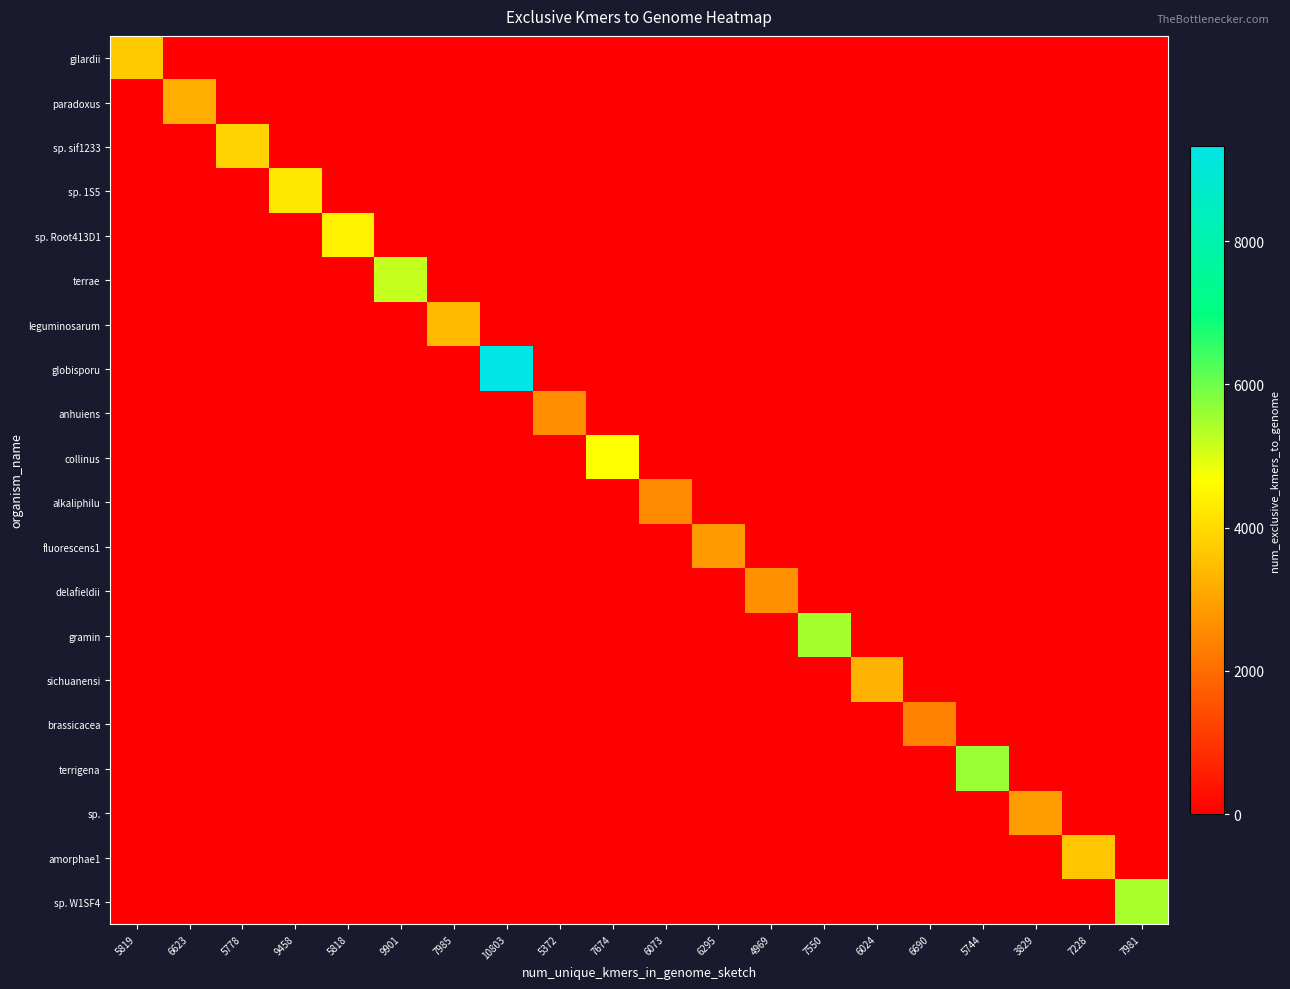

Reading left to right, list all the values displayed in this chart.

gilardii: 5819=3697	6623=0	5778=0	9458=0	5818=0	9901=0	7985=0	10803=0	5372=0	7674=0	6073=0	6295=0	4969=0	7550=0	6024=0	6690=0	5744=0	3829=0	7228=0	7981=0
paradoxus: 5819=0	6623=3176	5778=0	9458=0	5818=0	9901=0	7985=0	10803=0	5372=0	7674=0	6073=0	6295=0	4969=0	7550=0	6024=0	6690=0	5744=0	3829=0	7228=0	7981=0
sp. sif1233: 5819=0	6623=0	5778=3887	9458=0	5818=0	9901=0	7985=0	10803=0	5372=0	7674=0	6073=0	6295=0	4969=0	7550=0	6024=0	6690=0	5744=0	3829=0	7228=0	7981=0
sp. 1S5: 5819=0	6623=0	5778=0	9458=4232	5818=0	9901=0	7985=0	10803=0	5372=0	7674=0	6073=0	6295=0	4969=0	7550=0	6024=0	6690=0	5744=0	3829=0	7228=0	7981=0
sp. Root413D1: 5819=0	6623=0	5778=0	9458=0	5818=4432	9901=0	7985=0	10803=0	5372=0	7674=0	6073=0	6295=0	4969=0	7550=0	6024=0	6690=0	5744=0	3829=0	7228=0	7981=0
terrae: 5819=0	6623=0	5778=0	9458=0	5818=0	9901=5210	7985=0	10803=0	5372=0	7674=0	6073=0	6295=0	4969=0	7550=0	6024=0	6690=0	5744=0	3829=0	7228=0	7981=0
leguminosarum: 5819=0	6623=0	5778=0	9458=0	5818=0	9901=0	7985=3421	10803=0	5372=0	7674=0	6073=0	6295=0	4969=0	7550=0	6024=0	6690=0	5744=0	3829=0	7228=0	7981=0
globisporu: 5819=0	6623=0	5778=0	9458=0	5818=0	9901=0	7985=0	10803=9328	5372=0	7674=0	6073=0	6295=0	4969=0	7550=0	6024=0	6690=0	5744=0	3829=0	7228=0	7981=0
anhuiens: 5819=0	6623=0	5778=0	9458=0	5818=0	9901=0	7985=0	10803=0	5372=2609	7674=0	6073=0	6295=0	4969=0	7550=0	6024=0	6690=0	5744=0	3829=0	7228=0	7981=0
collinus: 5819=0	6623=0	5778=0	9458=0	5818=0	9901=0	7985=0	10803=0	5372=0	7674=4677	6073=0	6295=0	4969=0	7550=0	6024=0	6690=0	5744=0	3829=0	7228=0	7981=0
alkaliphilu: 5819=0	6623=0	5778=0	9458=0	5818=0	9901=0	7985=0	10803=0	5372=0	7674=0	6073=2524	6295=0	4969=0	7550=0	6024=0	6690=0	5744=0	3829=0	7228=0	7981=0
fluorescens1: 5819=0	6623=0	5778=0	9458=0	5818=0	9901=0	7985=0	10803=0	5372=0	7674=0	6073=0	6295=2809	4969=0	7550=0	6024=0	6690=0	5744=0	3829=0	7228=0	7981=0
delafieldii: 5819=0	6623=0	5778=0	9458=0	5818=0	9901=0	7985=0	10803=0	5372=0	7674=0	6073=0	6295=0	4969=2639	7550=0	6024=0	6690=0	5744=0	3829=0	7228=0	7981=0
gramin: 5819=0	6623=0	5778=0	9458=0	5818=0	9901=0	7985=0	10803=0	5372=0	7674=0	6073=0	6295=0	4969=0	7550=5480	6024=0	6690=0	5744=0	3829=0	7228=0	7981=0
sichuanensi: 5819=0	6623=0	5778=0	9458=0	5818=0	9901=0	7985=0	10803=0	5372=0	7674=0	6073=0	6295=0	4969=0	7550=0	6024=3308	6690=0	5744=0	3829=0	7228=0	7981=0
brassicacea: 5819=0	6623=0	5778=0	9458=0	5818=0	9901=0	7985=0	10803=0	5372=0	7674=0	6073=0	6295=0	4969=0	7550=0	6024=0	6690=2417	5744=0	3829=0	7228=0	7981=0
terrigena: 5819=0	6623=0	5778=0	9458=0	5818=0	9901=0	7985=0	10803=0	5372=0	7674=0	6073=0	6295=0	4969=0	7550=0	6024=0	6690=0	5744=5610	3829=0	7228=0	7981=0
sp.: 5819=0	6623=0	5778=0	9458=0	5818=0	9901=0	7985=0	10803=0	5372=0	7674=0	6073=0	6295=0	4969=0	7550=0	6024=0	6690=0	5744=0	3829=2843	7228=0	7981=0
amorphae1: 5819=0	6623=0	5778=0	9458=0	5818=0	9901=0	7985=0	10803=0	5372=0	7674=0	6073=0	6295=0	4969=0	7550=0	6024=0	6690=0	5744=0	3829=0	7228=3633	7981=0
sp. W1SF4: 5819=0	6623=0	5778=0	9458=0	5818=0	9901=0	7985=0	10803=0	5372=0	7674=0	6073=0	6295=0	4969=0	7550=0	6024=0	6690=0	5744=0	3829=0	7228=0	7981=5432